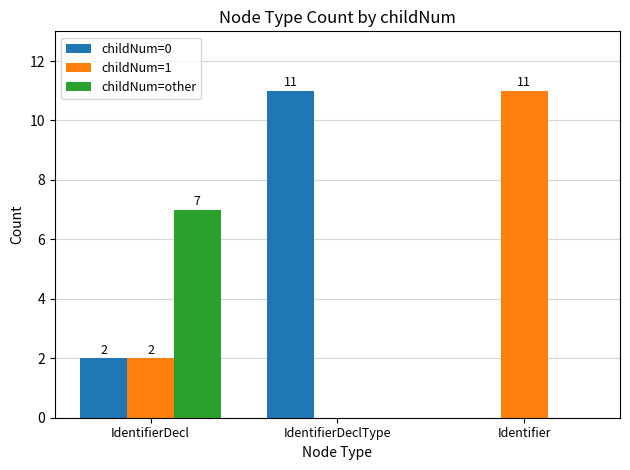

What is the average value of the childNum=1 series?

4